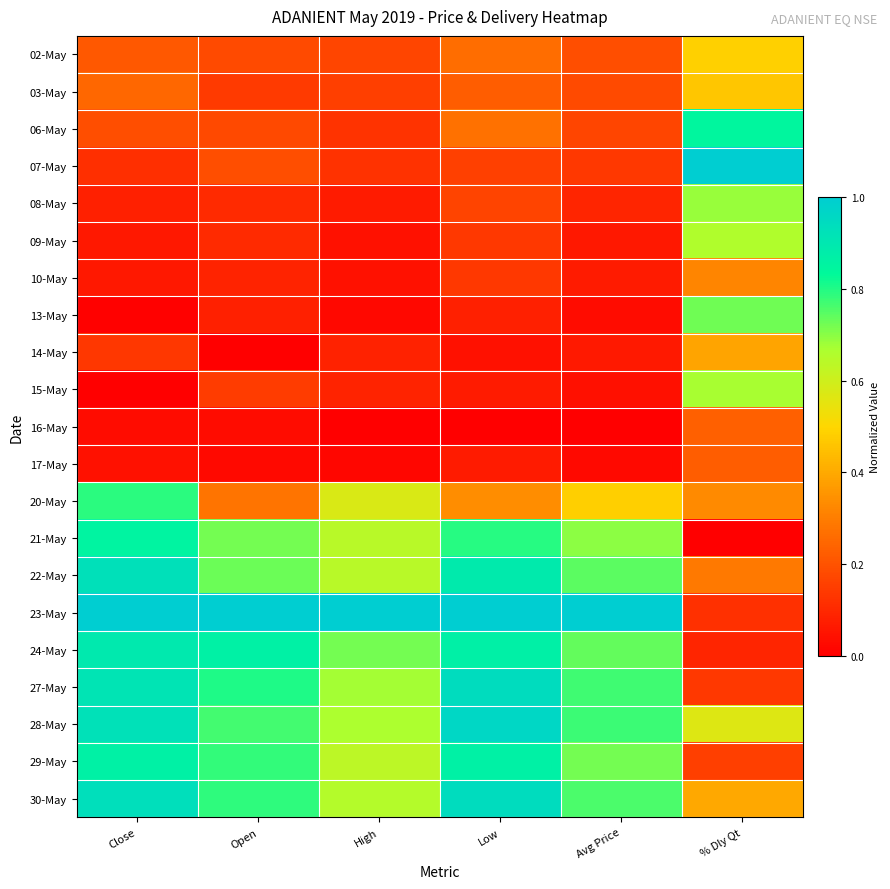

At Avg Price, list the series in order from smallest to largest.

16-May, 17-May, 13-May, 15-May, 09-May, 14-May, 10-May, 08-May, 07-May, 06-May, 03-May, 02-May, 20-May, 21-May, 29-May, 24-May, 22-May, 30-May, 27-May, 28-May, 23-May